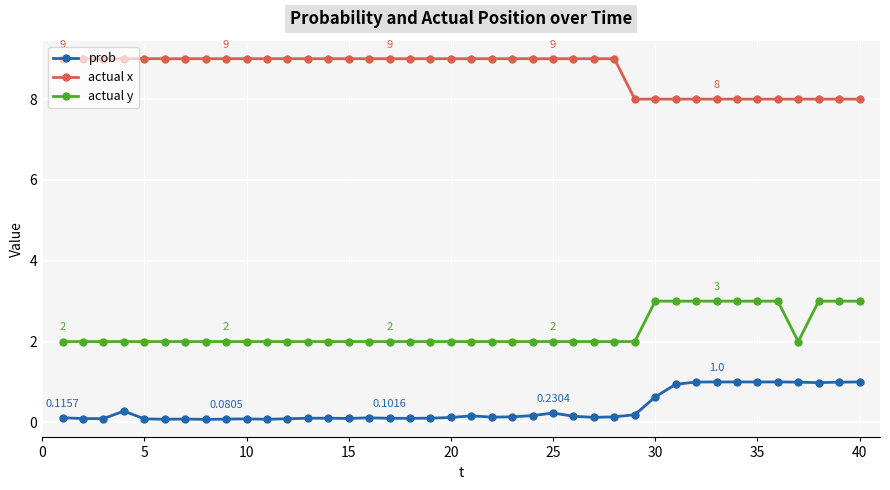

Which series has the largest total across all categories?

actual x